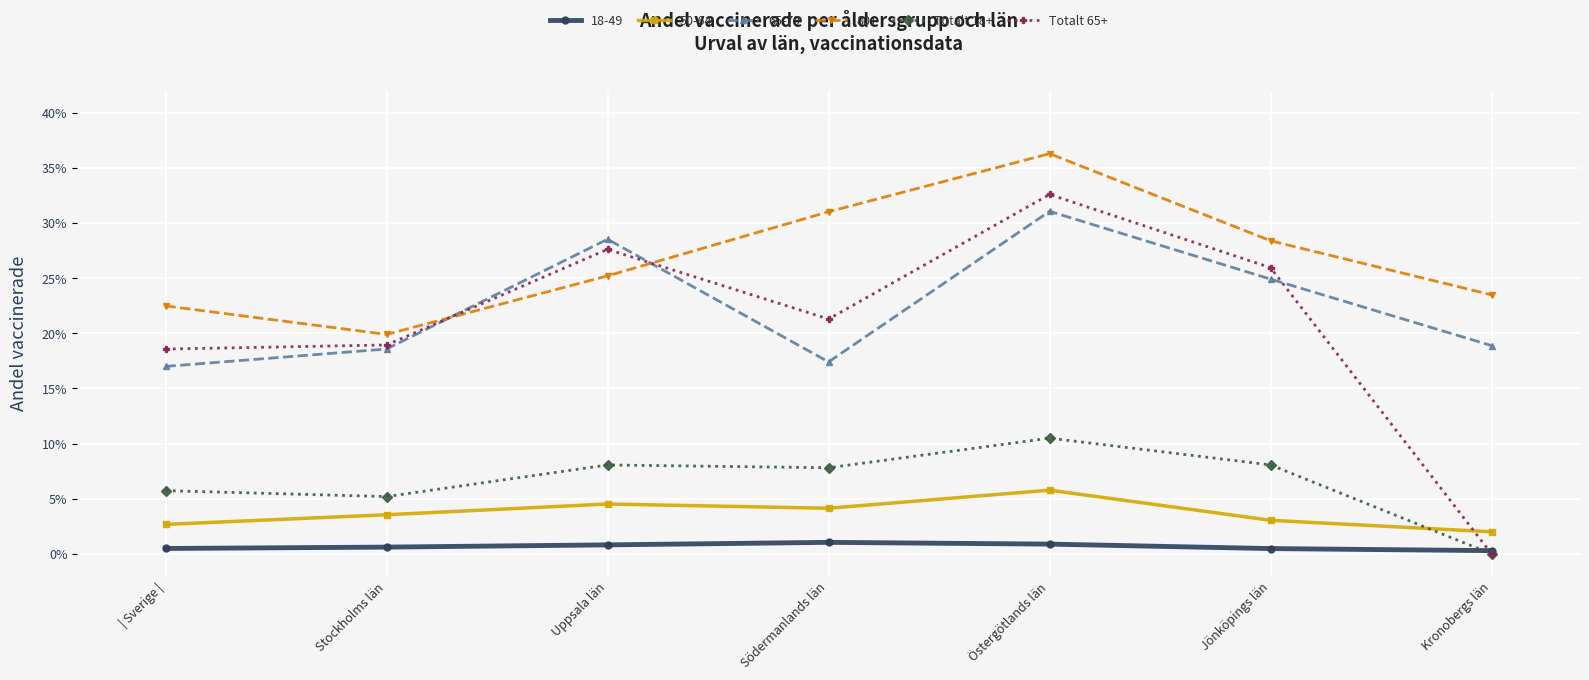

At which category does Totalt 18+ reach its first local valley?

Stockholms län